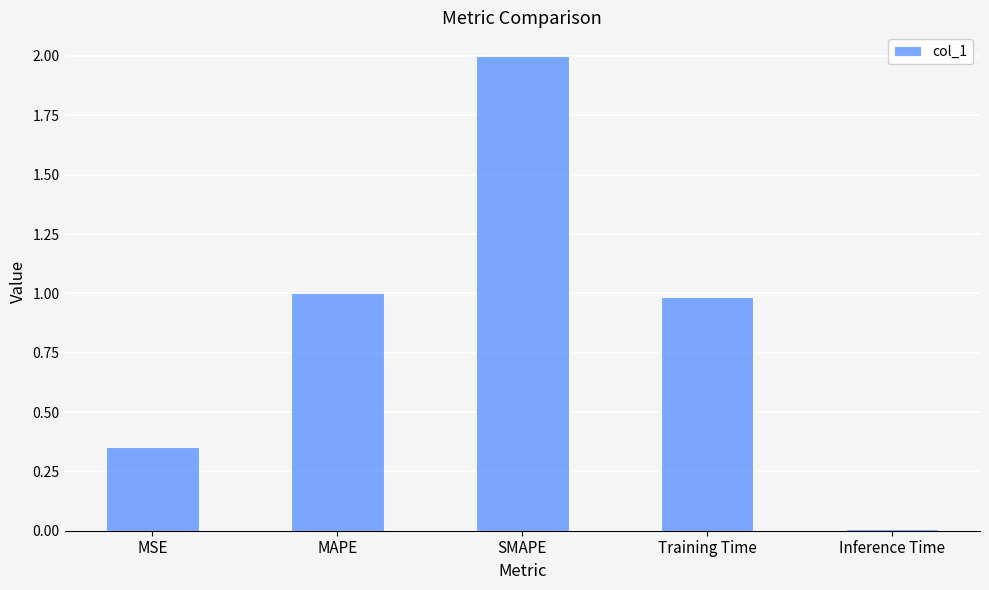

At which category does the chart reach its peak across all series?

SMAPE